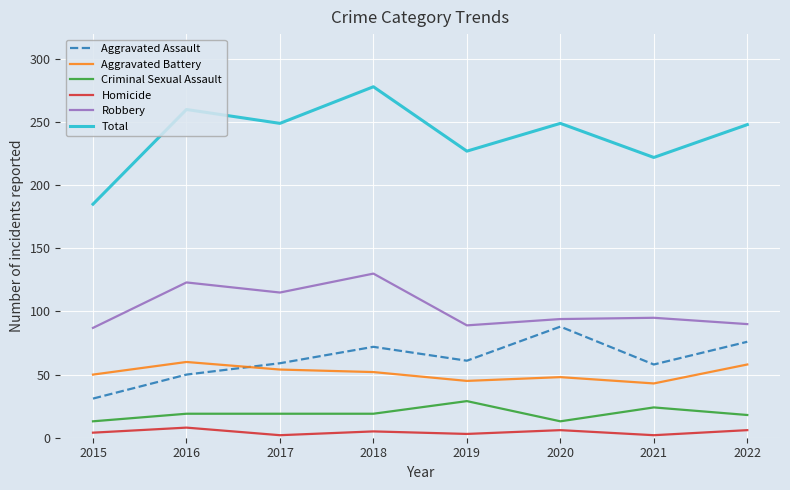

Which series changed the most between 2015 and 2018?

Total